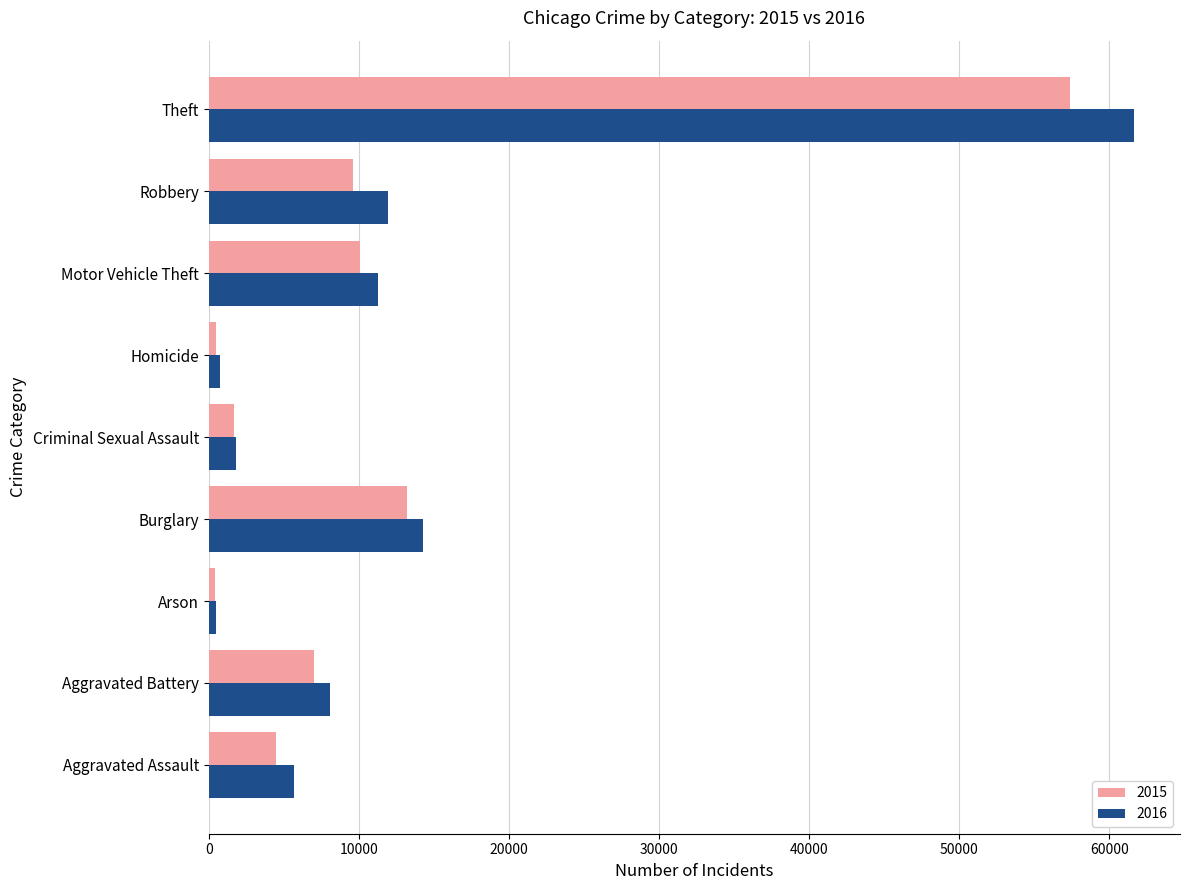

Rank the series by their maximum value, from lowest to highest.

2015, 2016